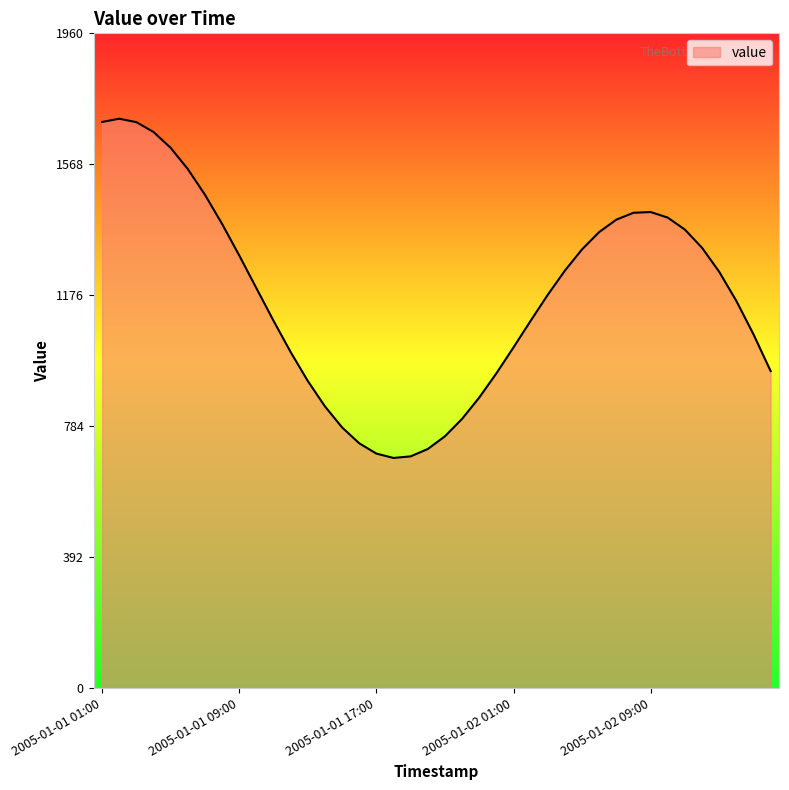

Does the chart display data point markers on the line(s)?

No